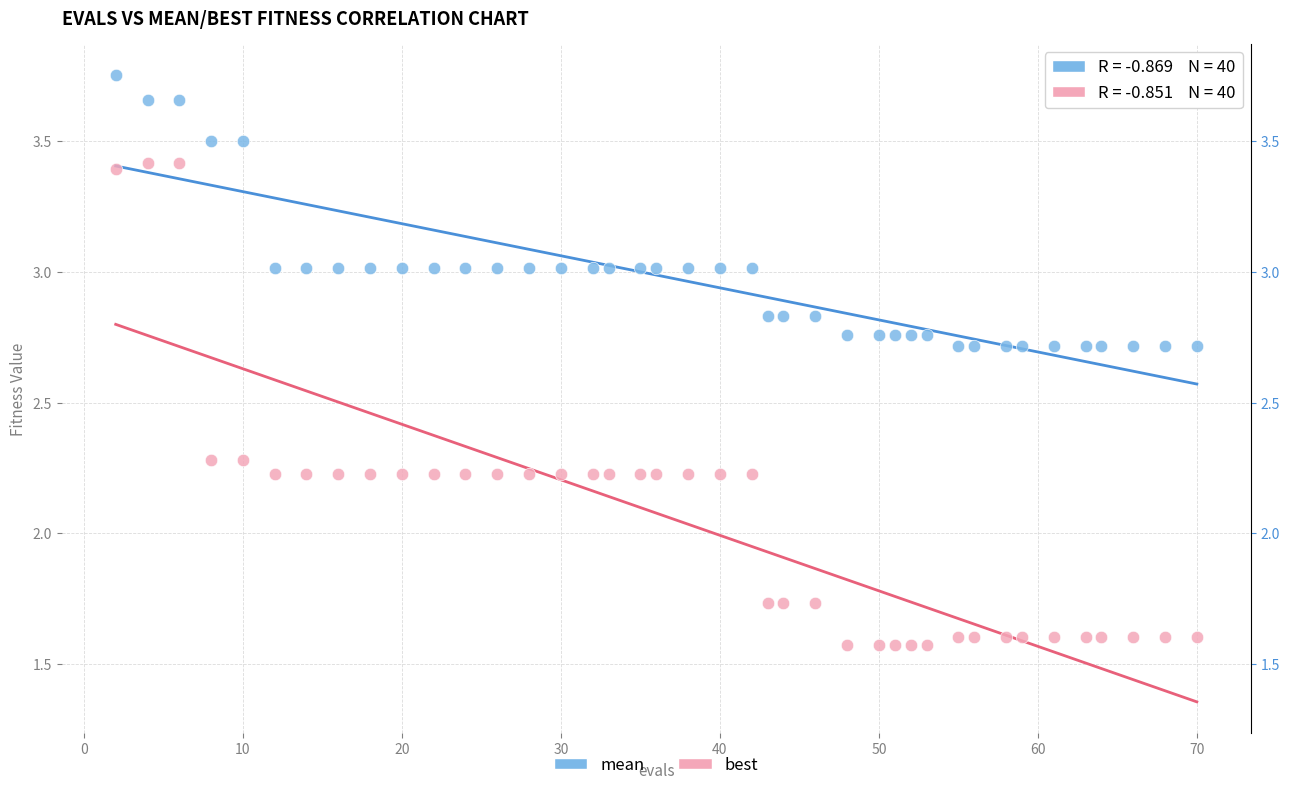

Across all data points, what is the range of X values (max minus min)?

68.0